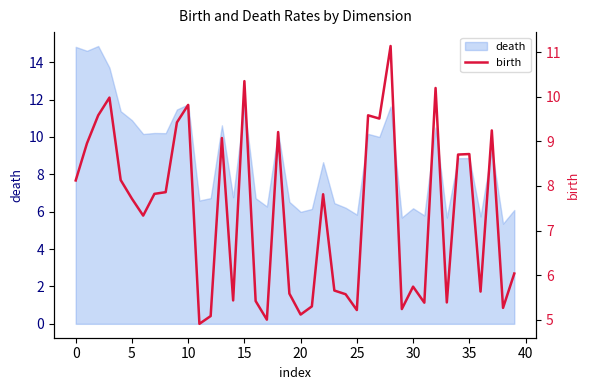

What is the minimum value for death?

5.4